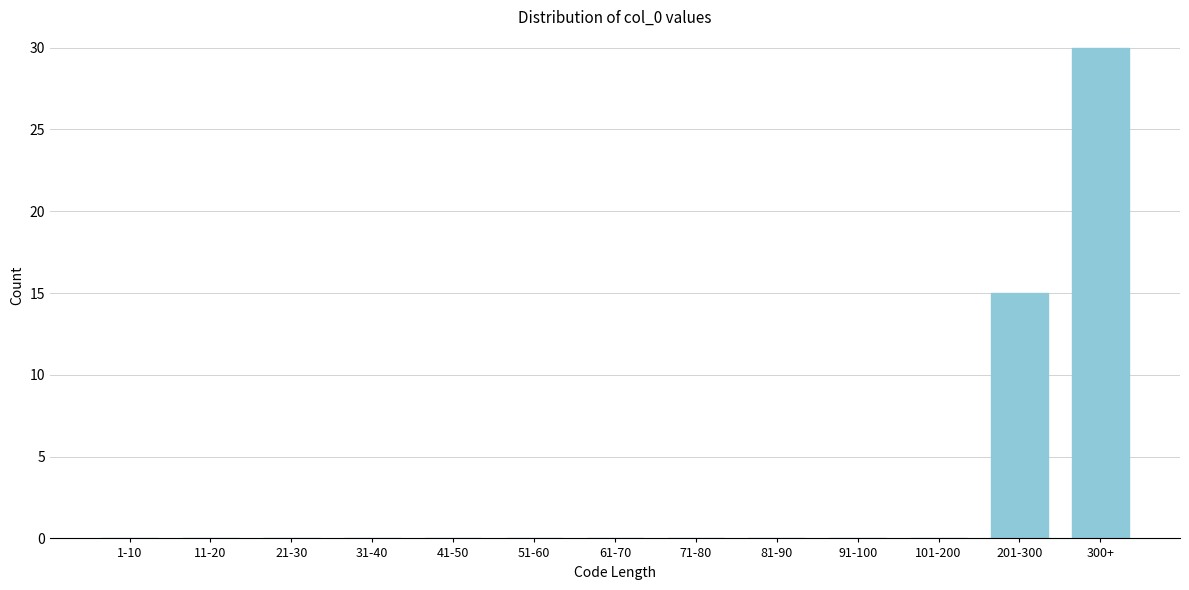

Reading left to right, transcribe all the data shown in this chart.

1-10=0	11-20=0	21-30=0	31-40=0	41-50=0	51-60=0	61-70=0	71-80=0	81-90=0	91-100=0	101-200=0	201-300=15	300+=30